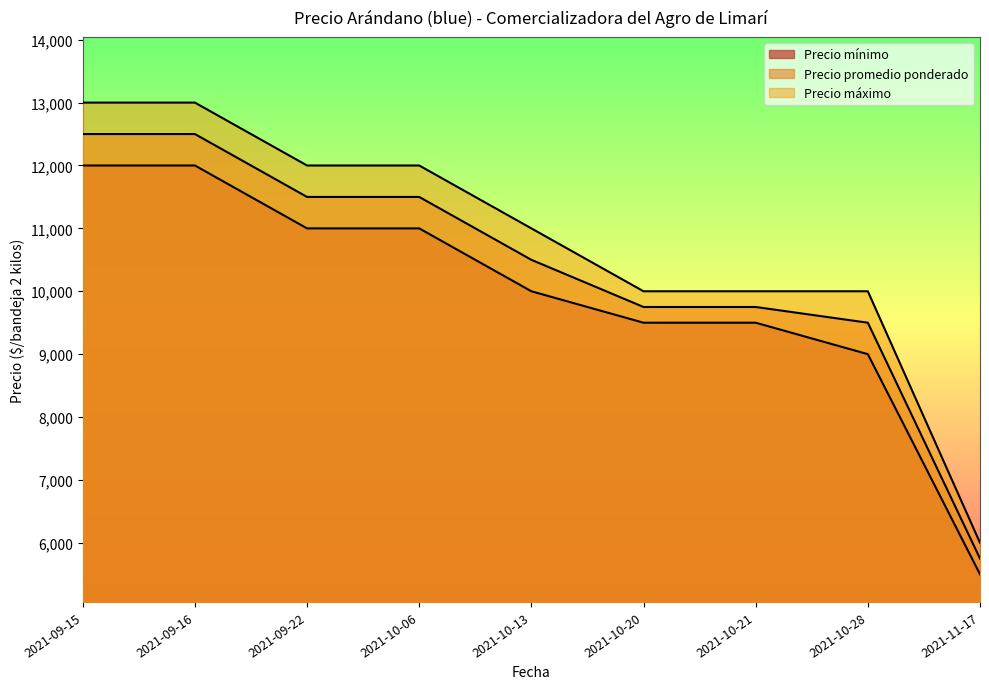

At 2021-10-20, list the series in order from largest to smallest.

Precio máximo, Precio promedio ponderado, Precio mínimo